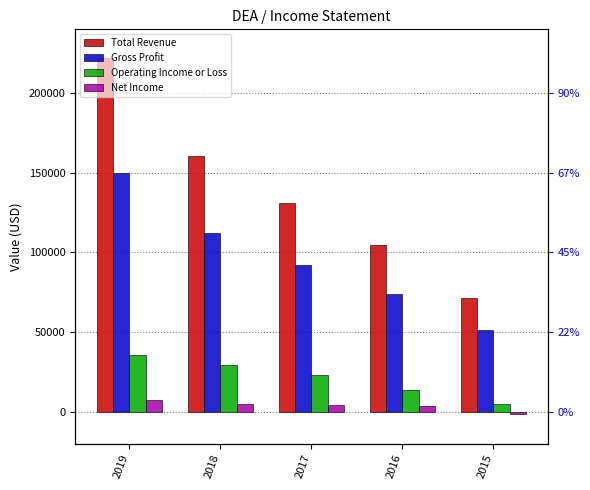

Which series has the largest range (max minus min)?

Total Revenue